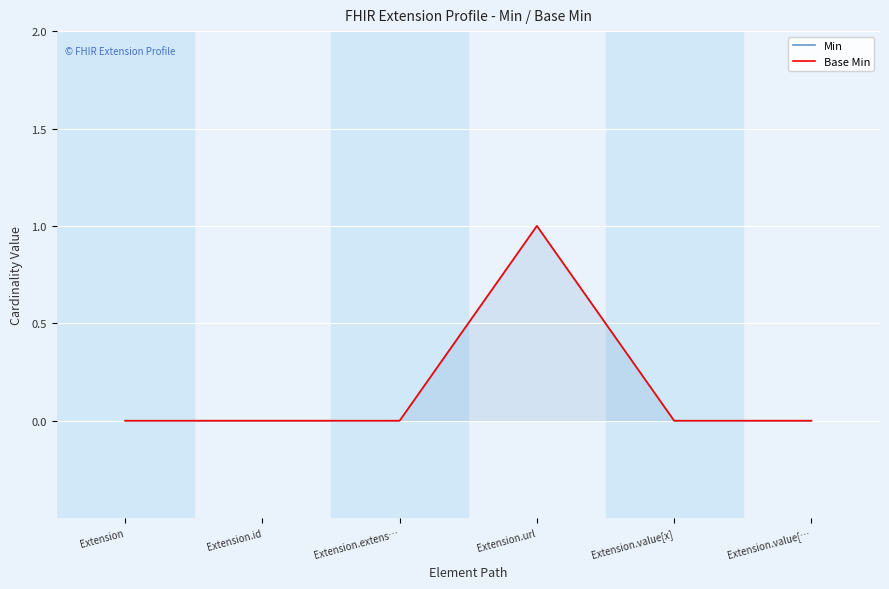

The Base Min series shows 0 at Extension.value[…. True or false?

True